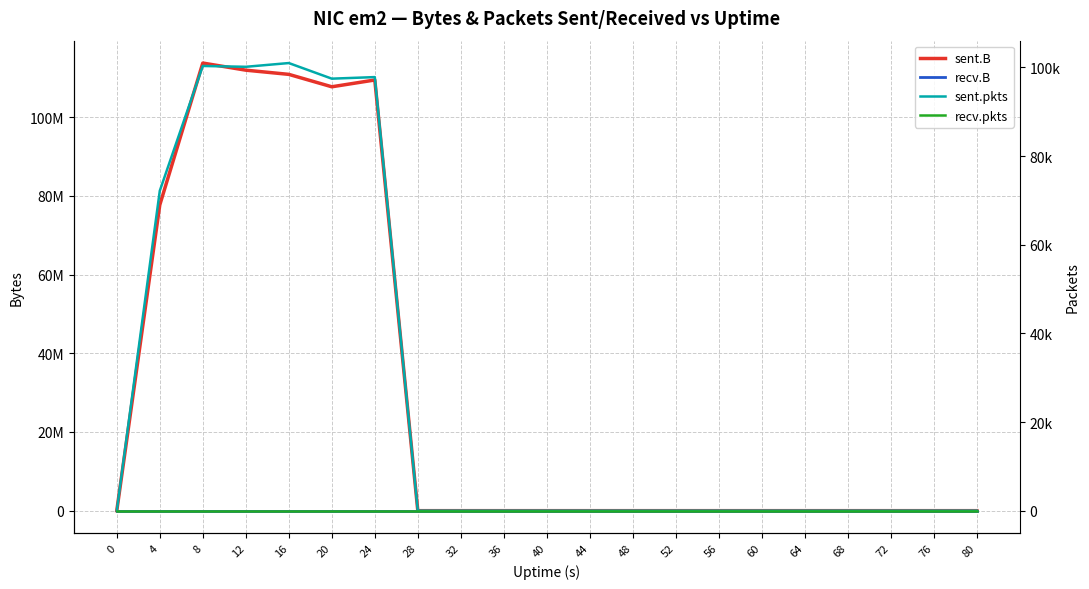

How many categories are shown in the chart?

21